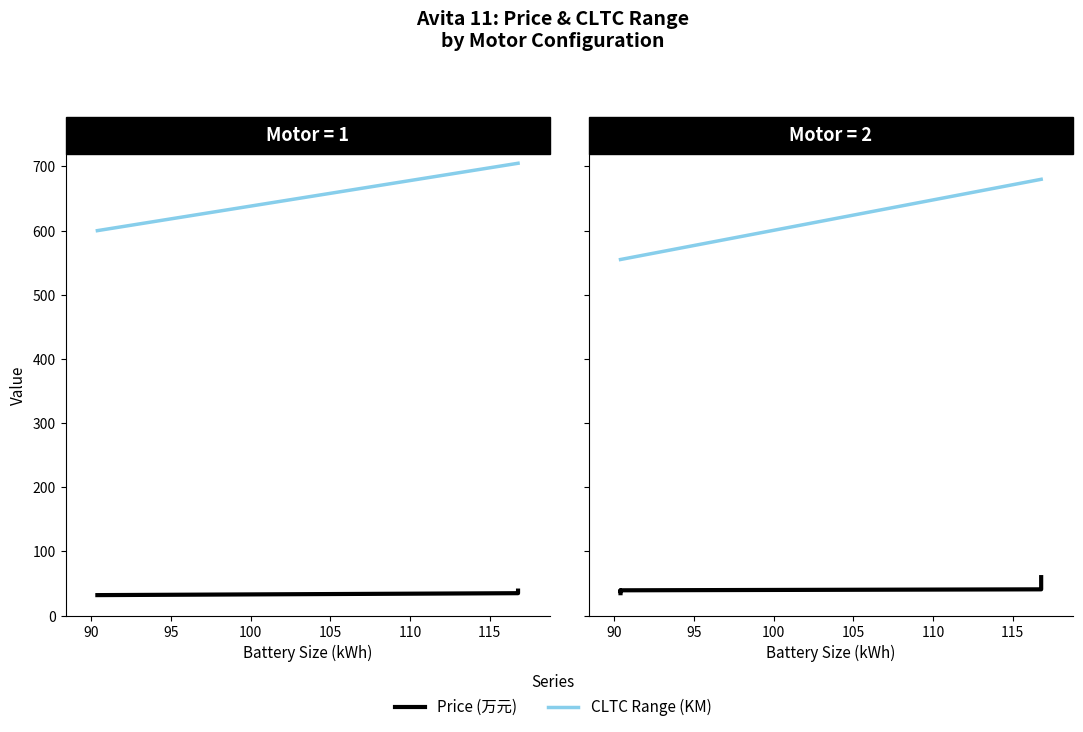

Between 100 and 105, which series saw the biggest shift?

CLTC Range (KM)